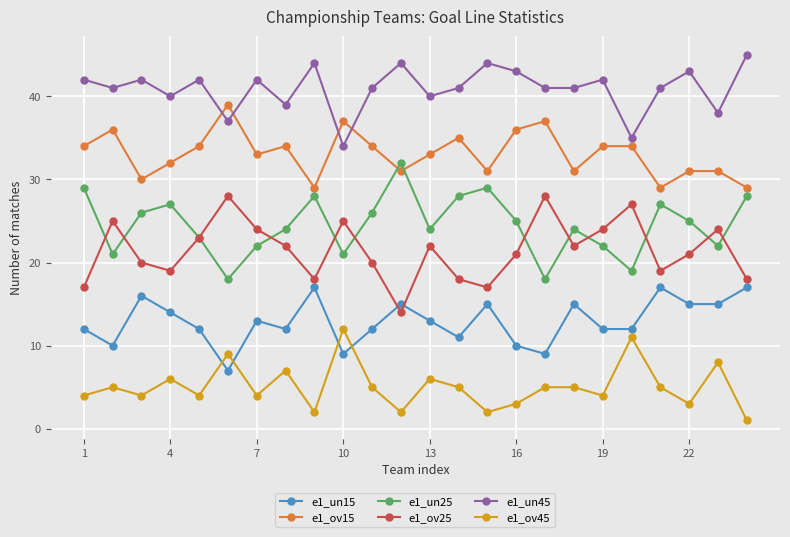

What is the value of the e1_un45 point at the 14th from the left?

41